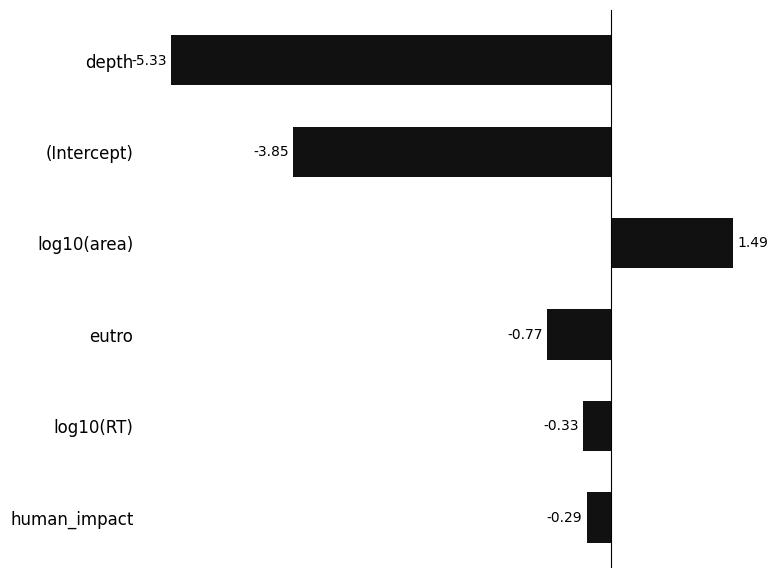

Does the chart contain any negative values?

Yes